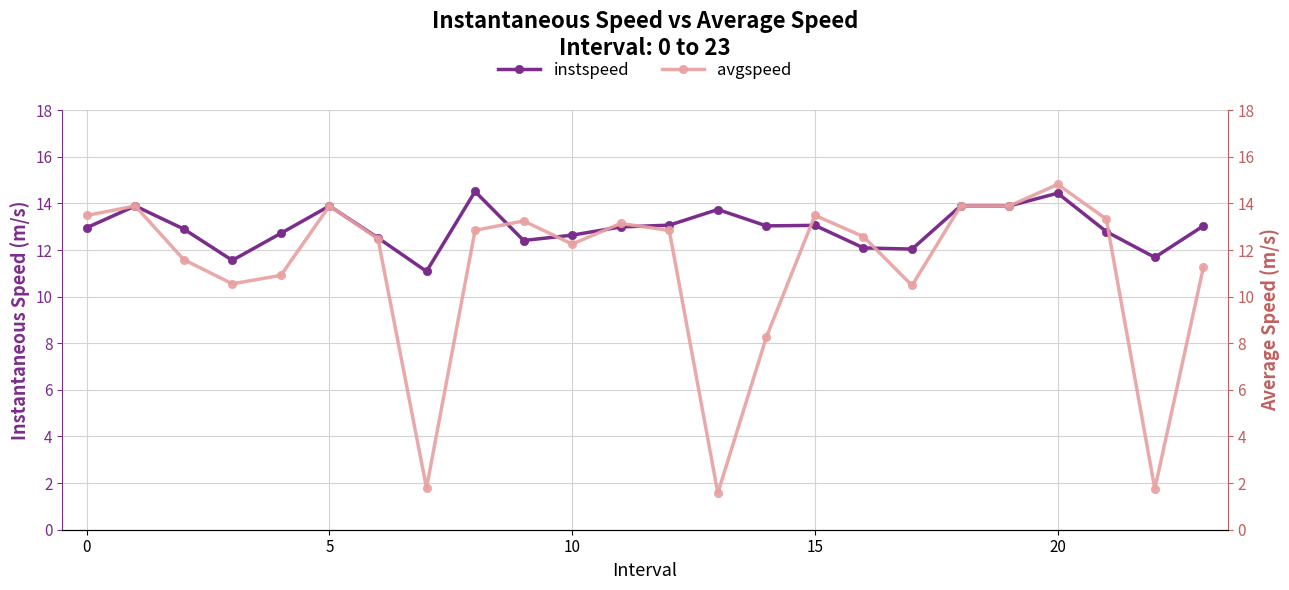

How many values in the instspeed series are below 12?

3